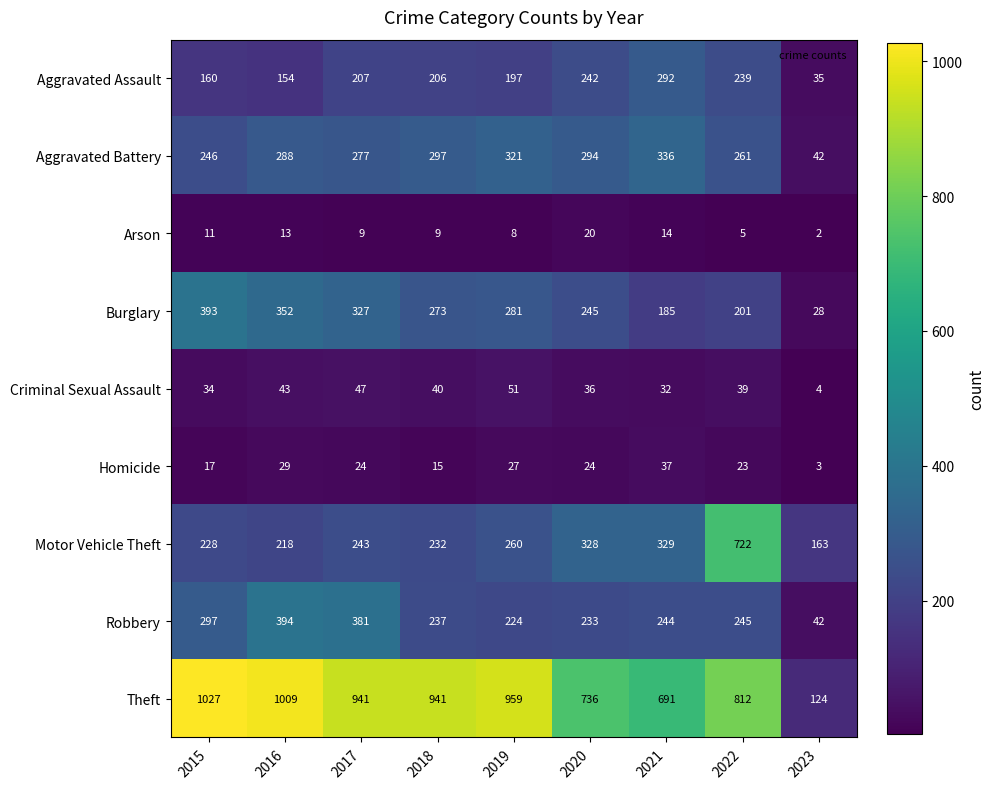

Which category has the lowest value in the Burglary series?

2023